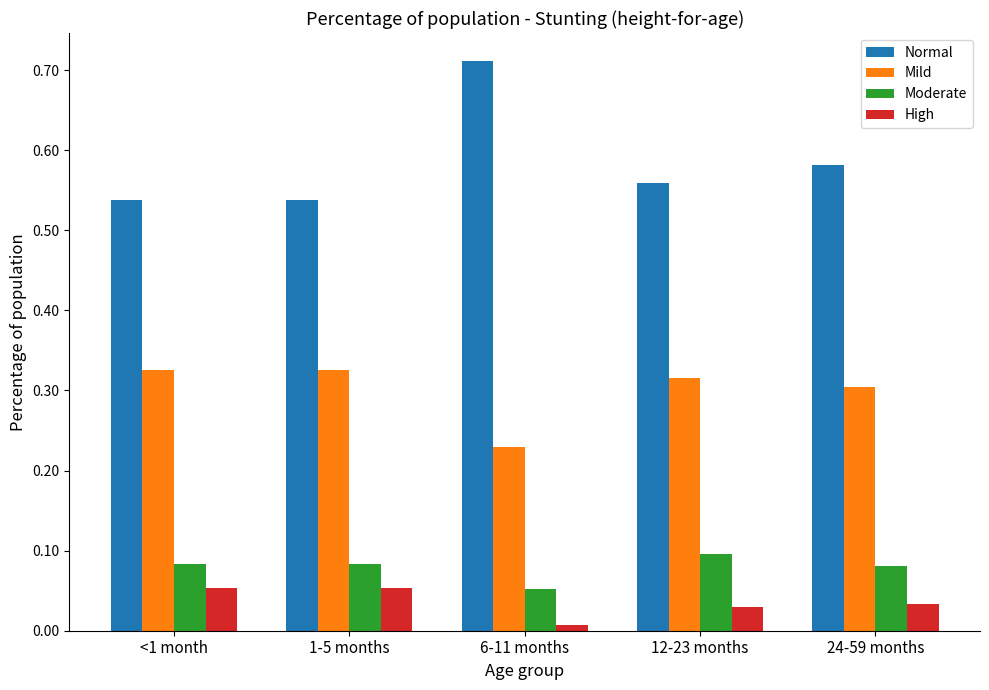

True or false: Normal has a value of 0.2 at 12-23 months.

False